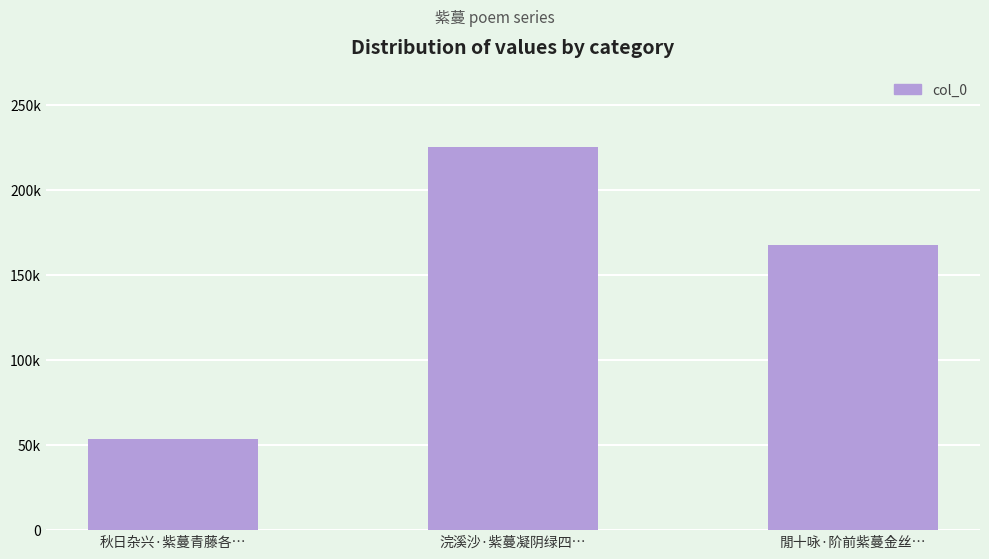

At which label does the data first exceed 167596?

浣溪沙·紫蔓凝阴绿四…